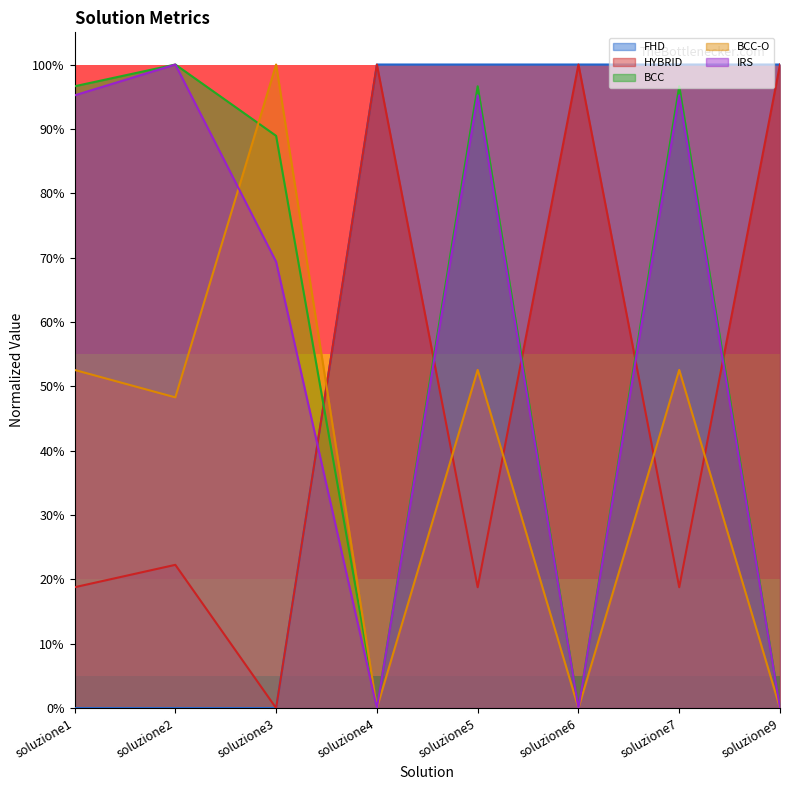

Which series changed the most between soluzione1 and soluzione2?

IRS